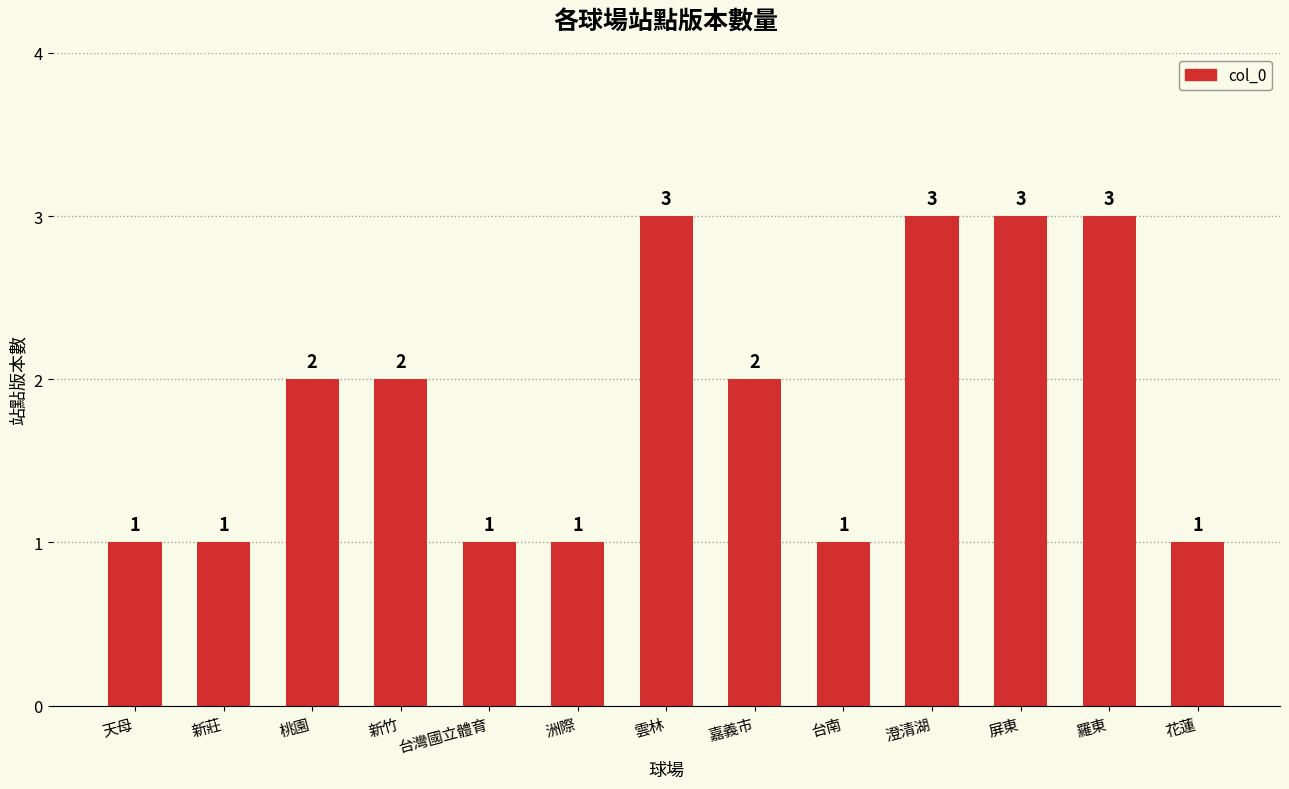

What is the maximum value shown in the chart?

3